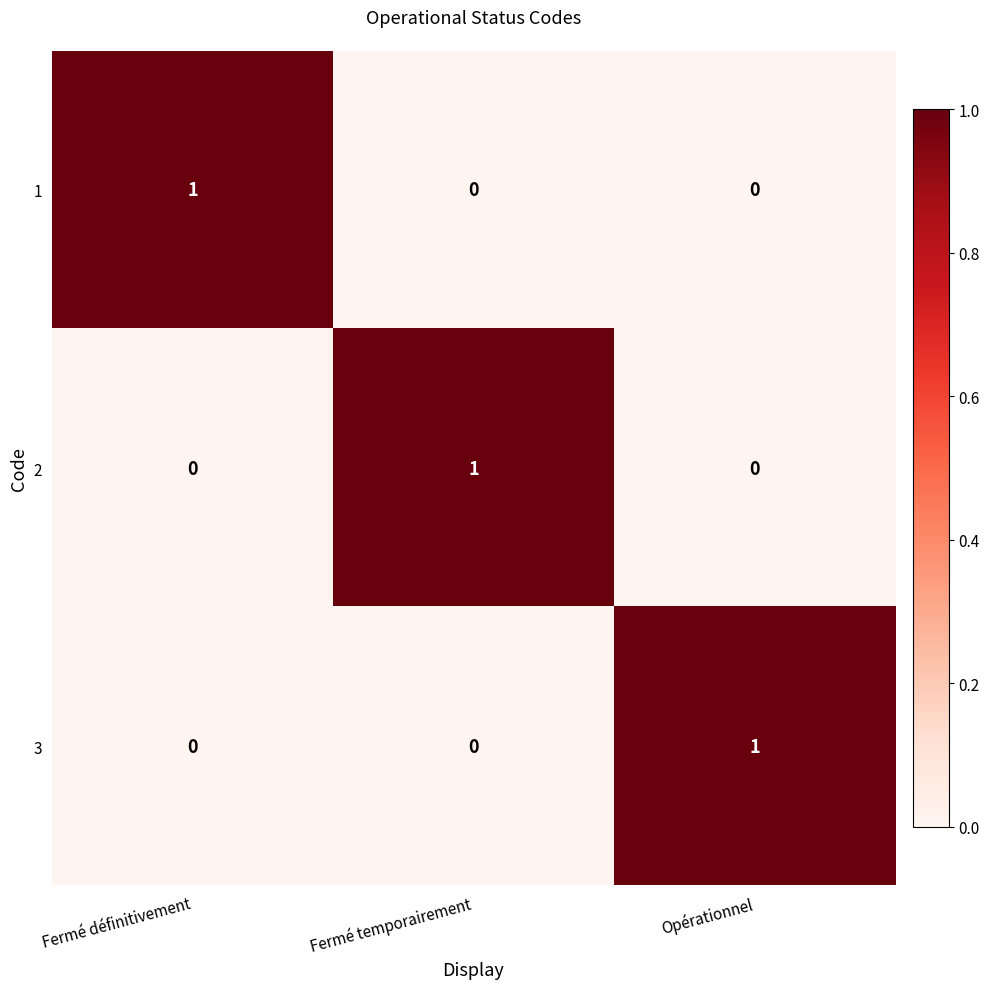

How many series are shown in this chart?

3